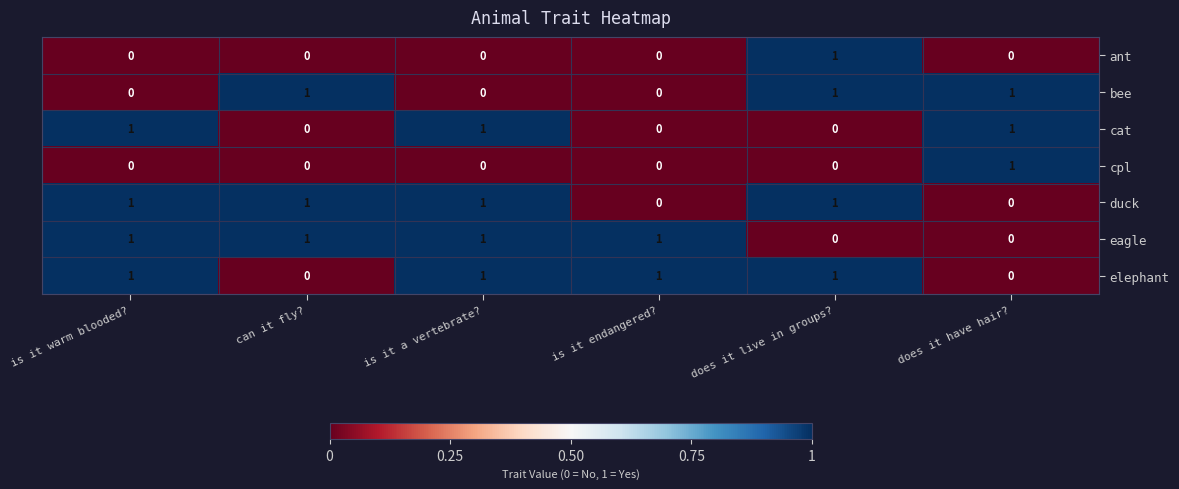

What is the sum of all cat values?

3